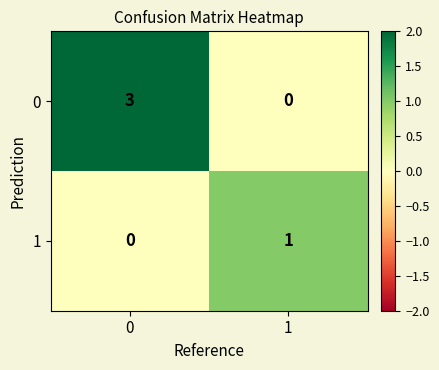

Is it true that 1 equals 0 at 1?

False